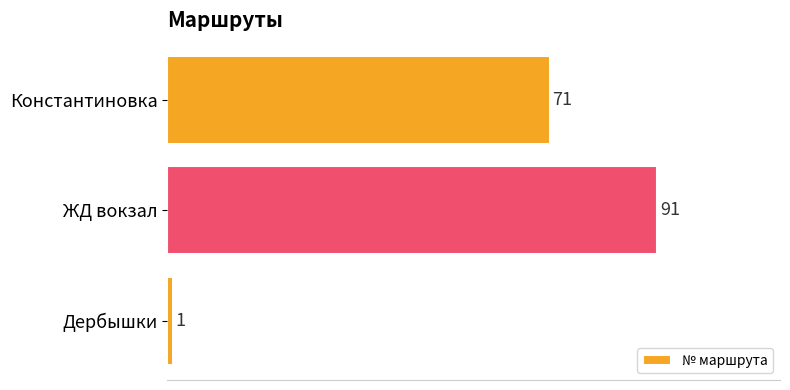

What is the minimum value shown in the chart?

1